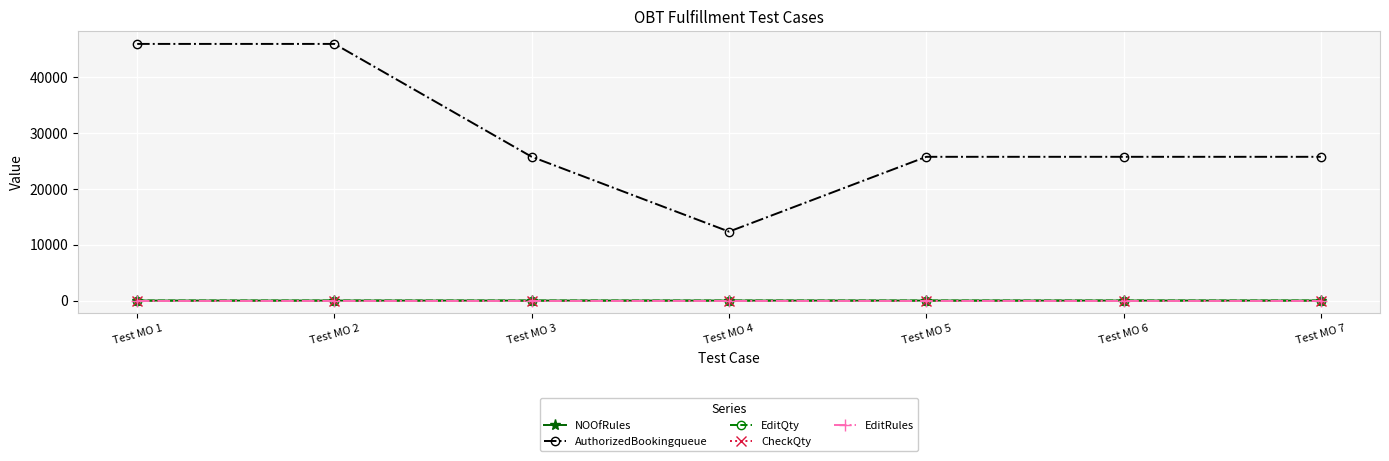

Which series has the largest range (max minus min)?

AuthorizedBookingqueue